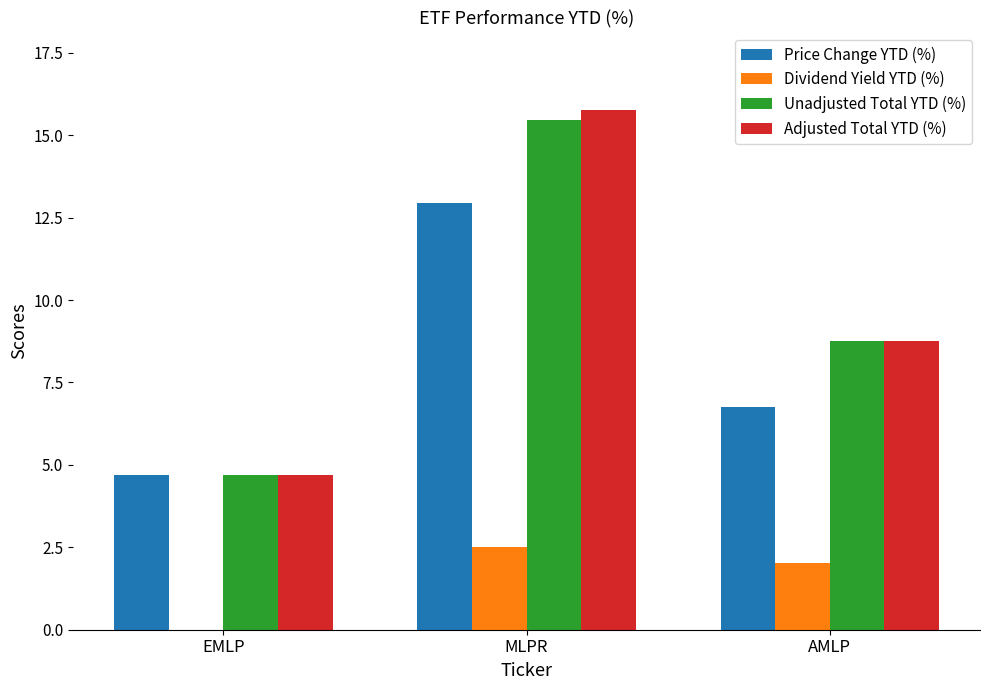

The Adjusted Total YTD (%) series shows 4.7 at EMLP. True or false?

True